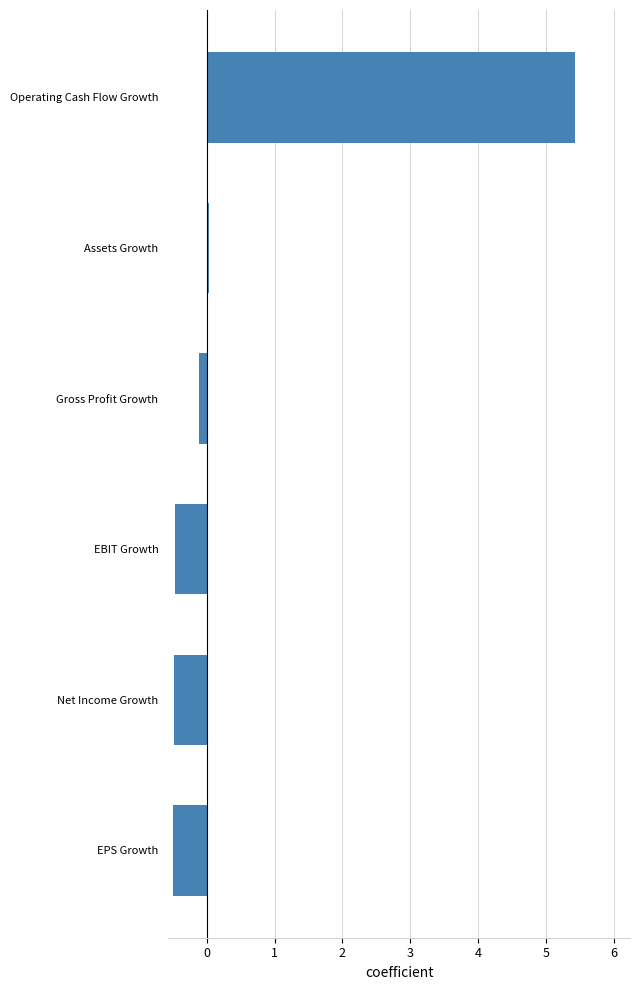

What is the difference between the maximum and minimum values?

5.9